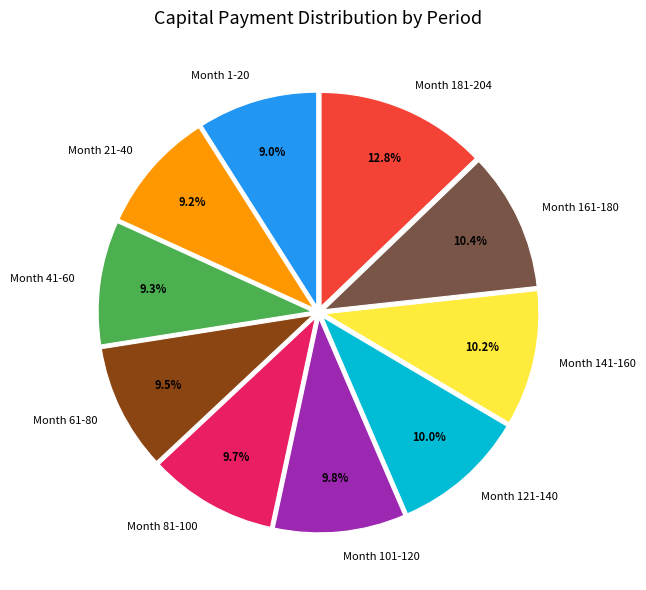

How many slices are in this pie chart?

10